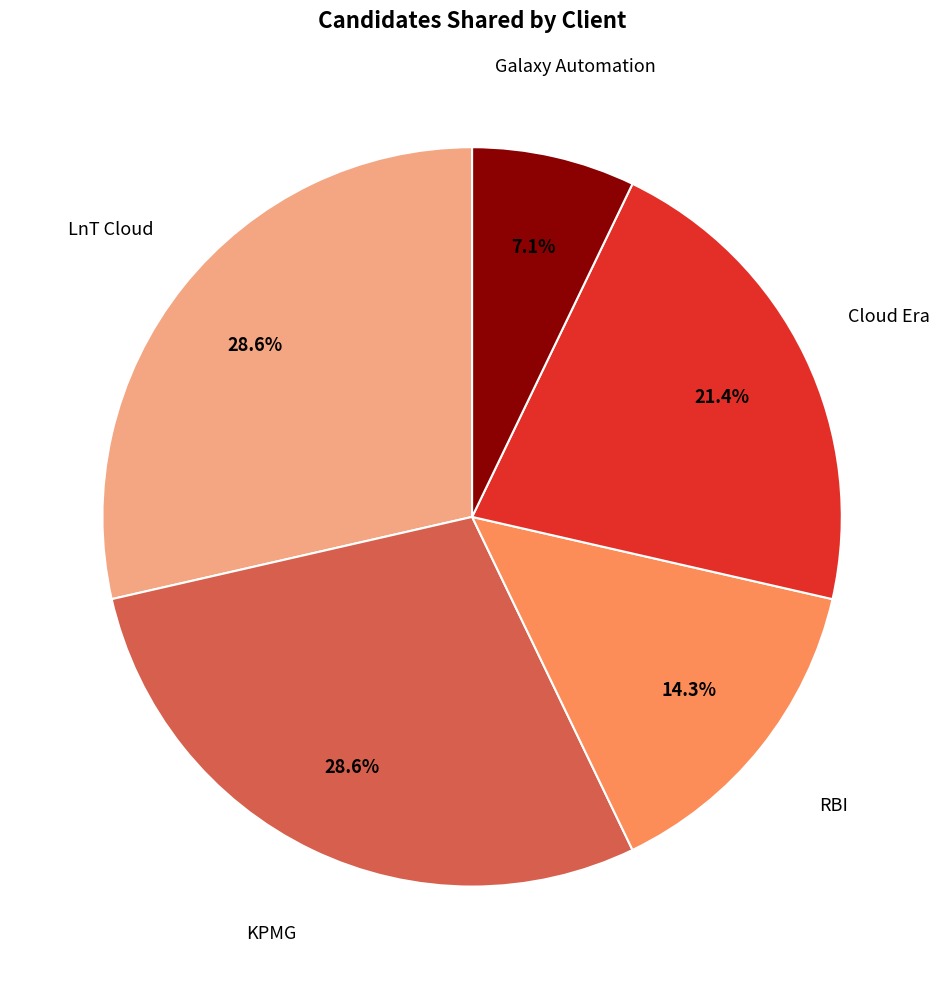

Is there a majority slice in this chart?

No